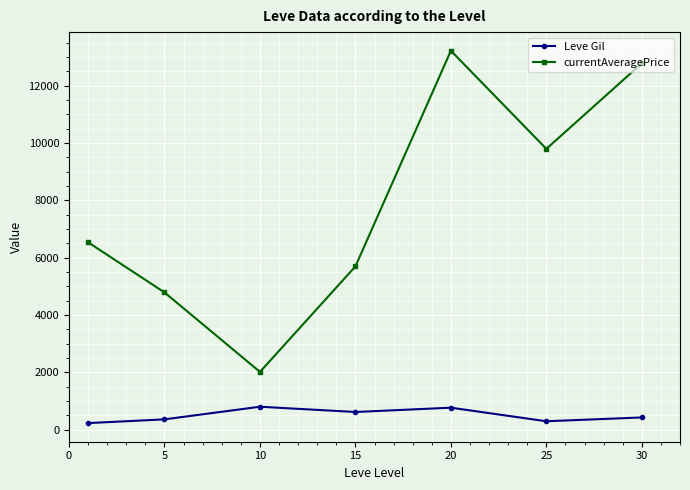

What are all the series names shown in the legend?

Leve Gil, currentAveragePrice